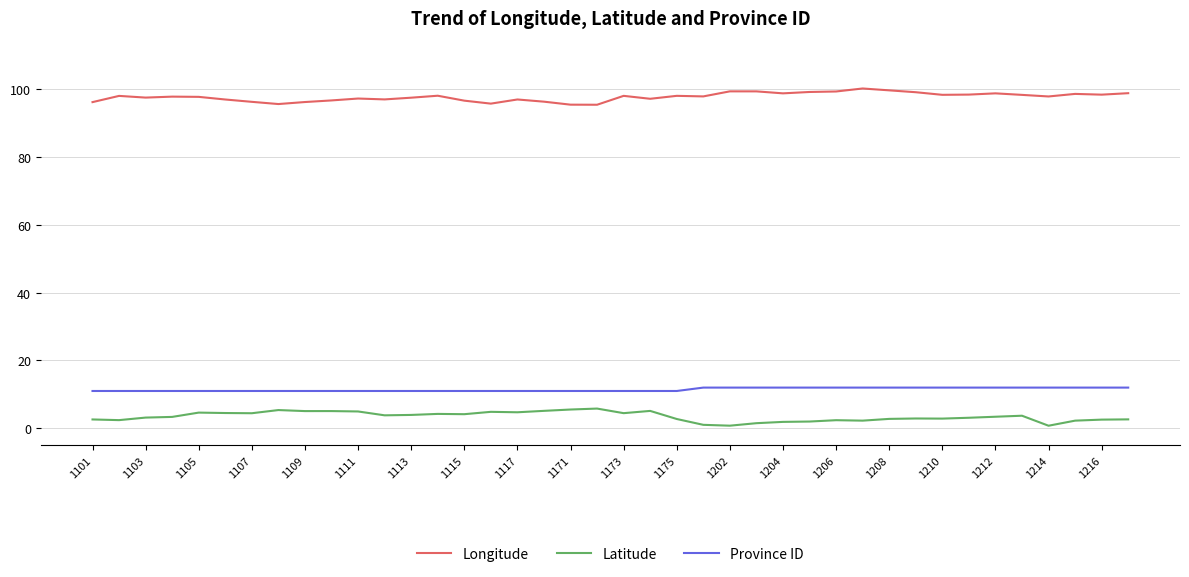

How many lines are shown in the chart?

3